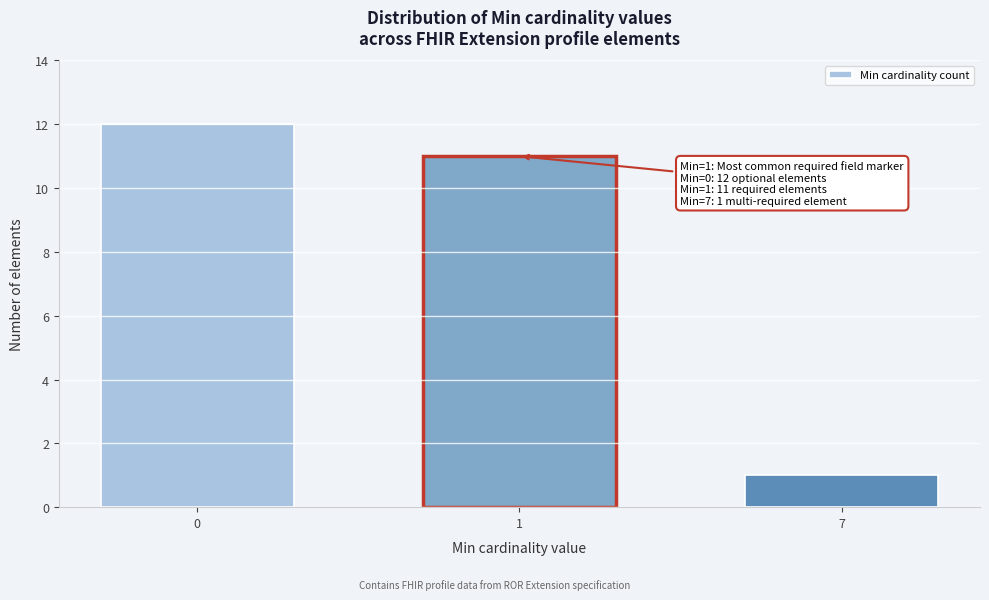

Reading right to left, transcribe all the data shown in this chart.

7=1	1=11	0=12